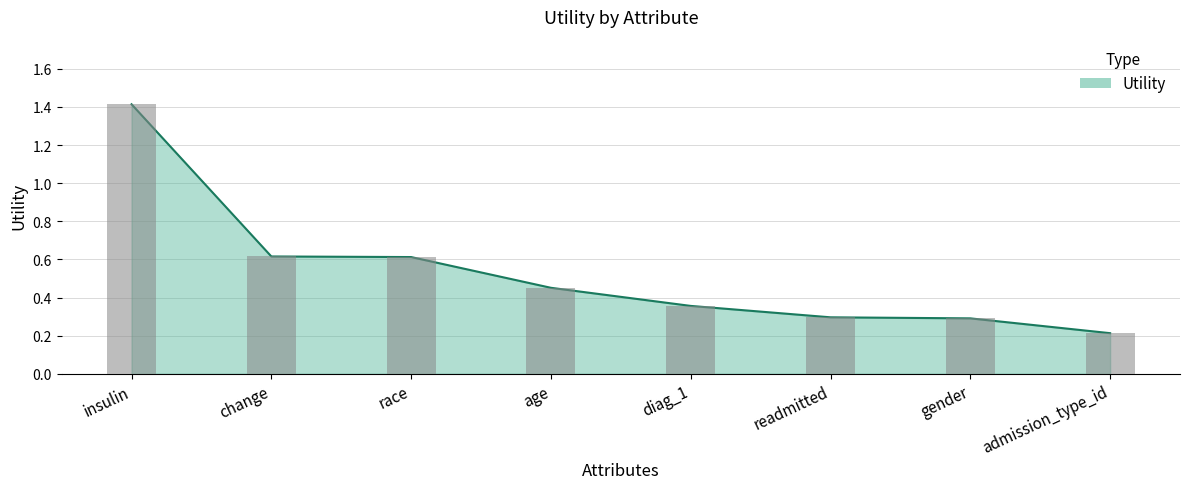

List the labels in order of value, largest first.

insulin, change, race, age, diag_1, readmitted, gender, admission_type_id